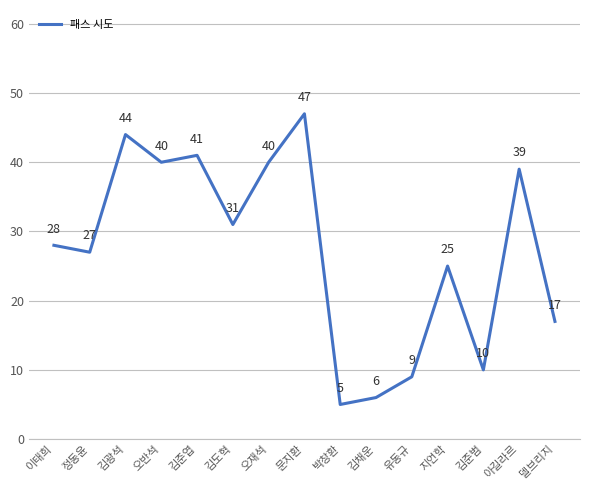

What is the sum of the values at 박창환 and 김준범?

15